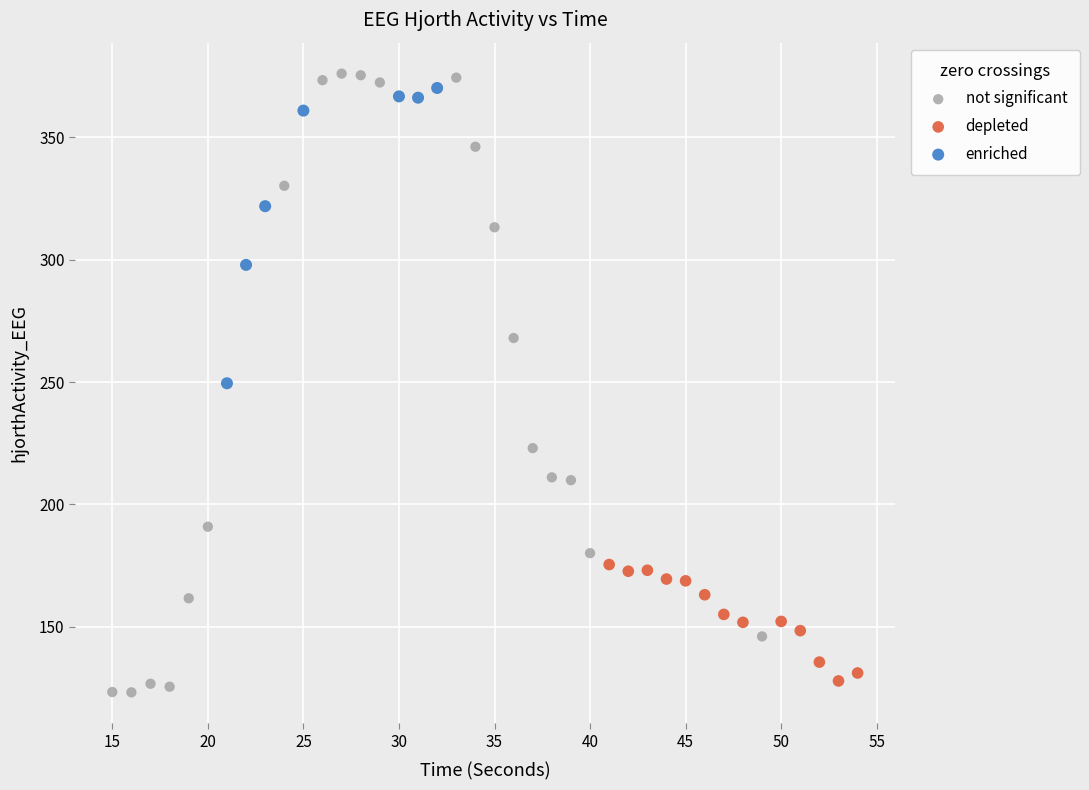

Which series reaches the maximum Y coordinate?

not significant